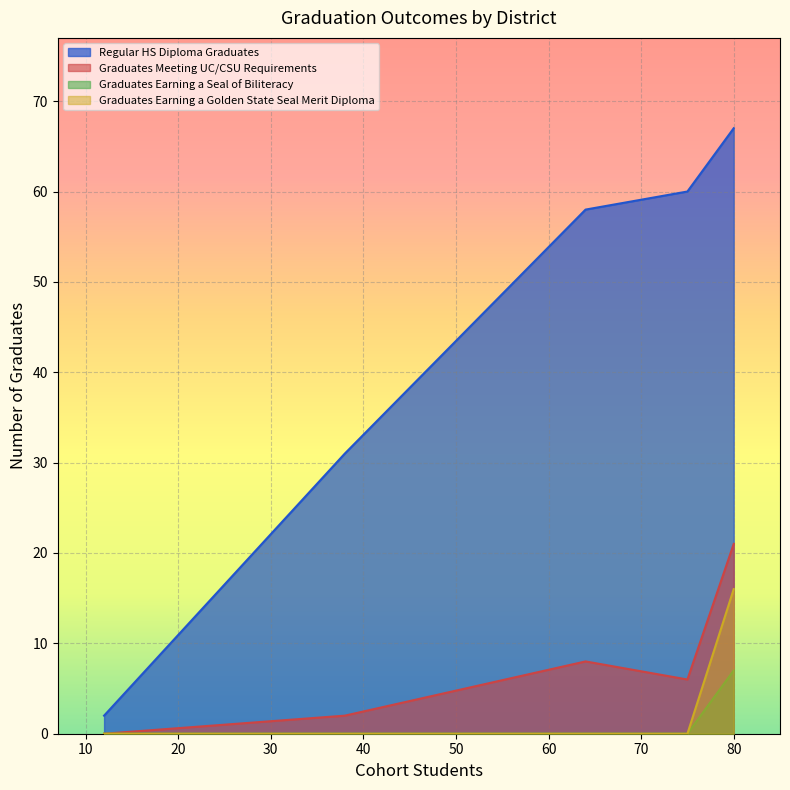

What is the label of the 1st point from the left?

Corcoran Joint Unified